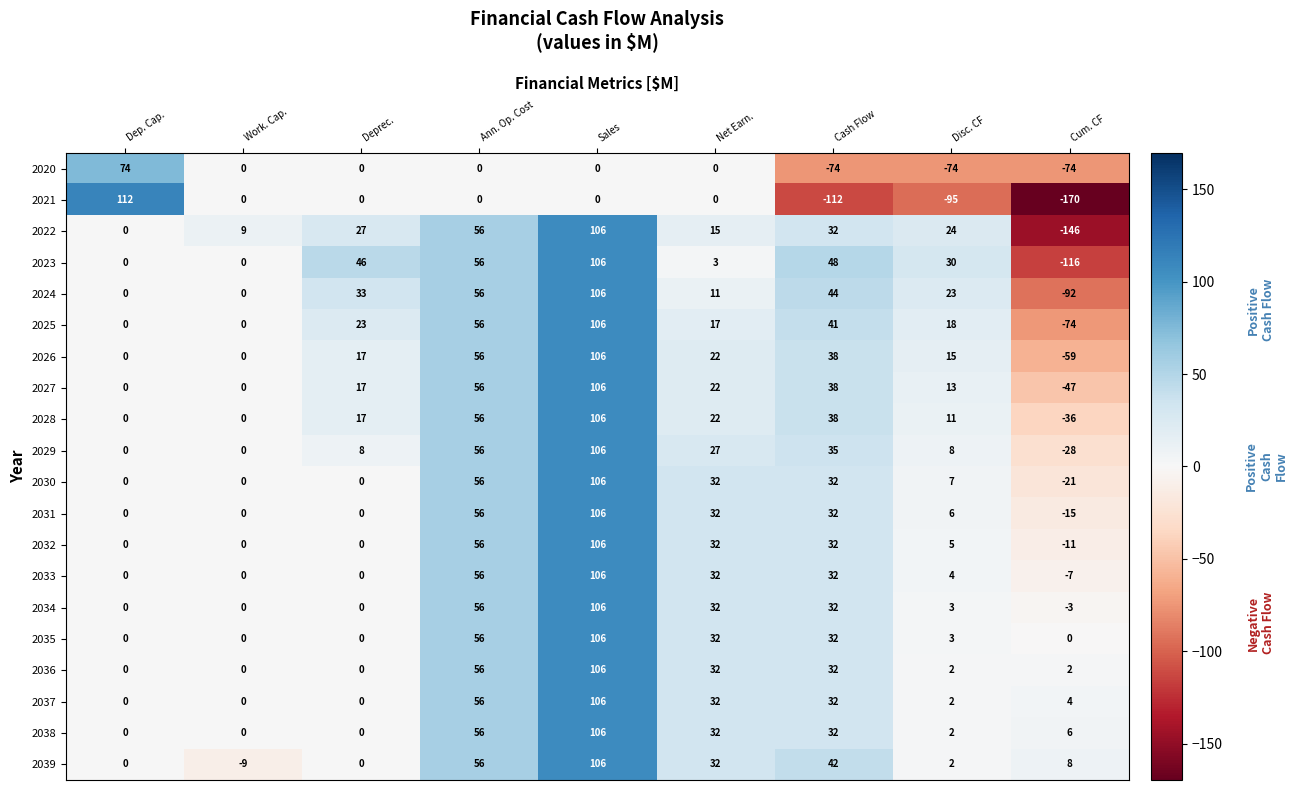

What is the minimum value shown in the chart?

-170